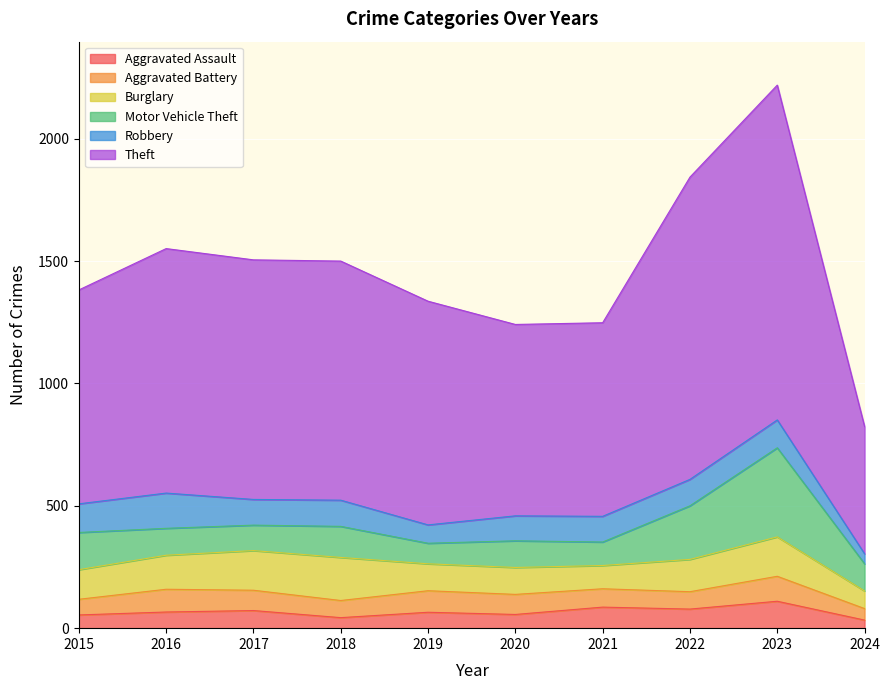

In Aggravated Assault, how many points are higher than both neighbors (excluding endpoints)?

4